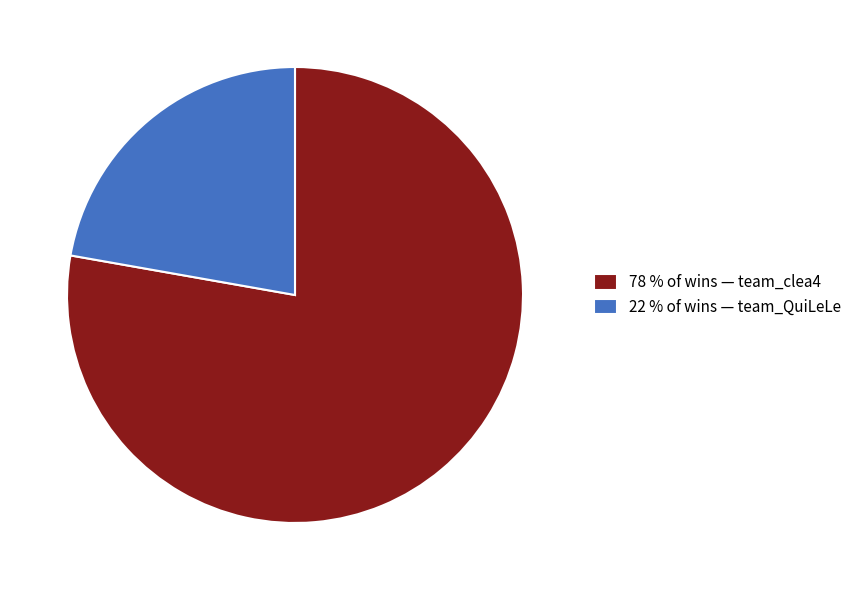

Which has a higher value, 78 % of wins — team_clea4 or 22 % of wins — team_QuiLeLe?

78 % of wins — team_clea4